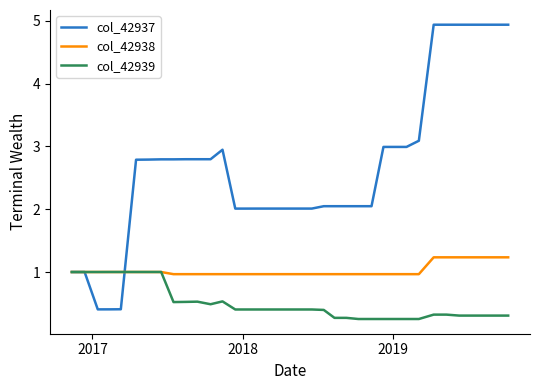

Which series has the largest total across all categories?

col_42937